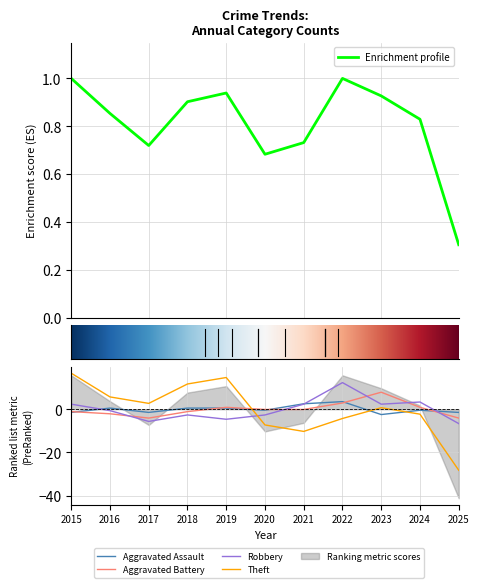

What is the sum of the Aggravated Battery values at 2020 and 2022?

2.8